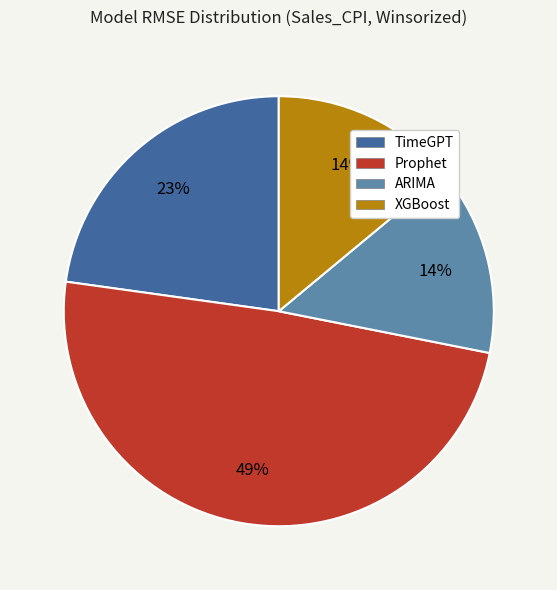

Is there a majority slice in this chart?

No